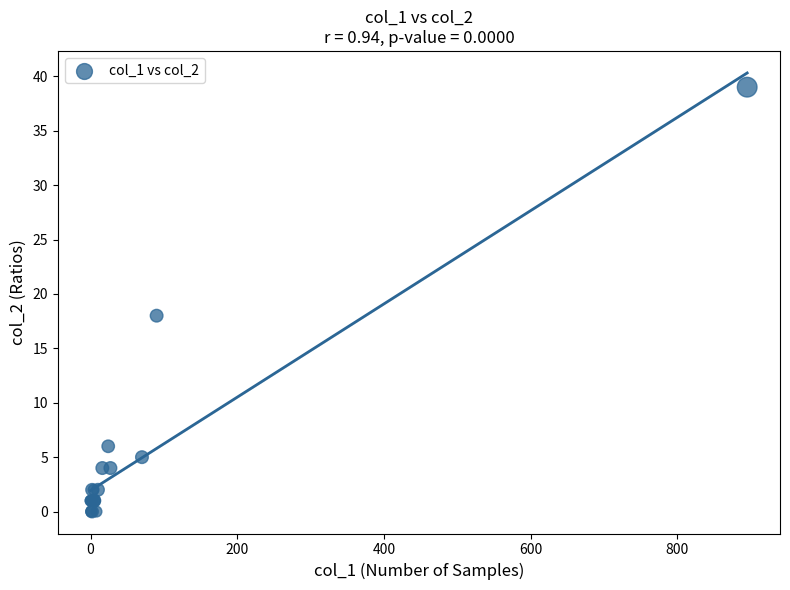

What Y value in the scatter plot is closest to 19?

18